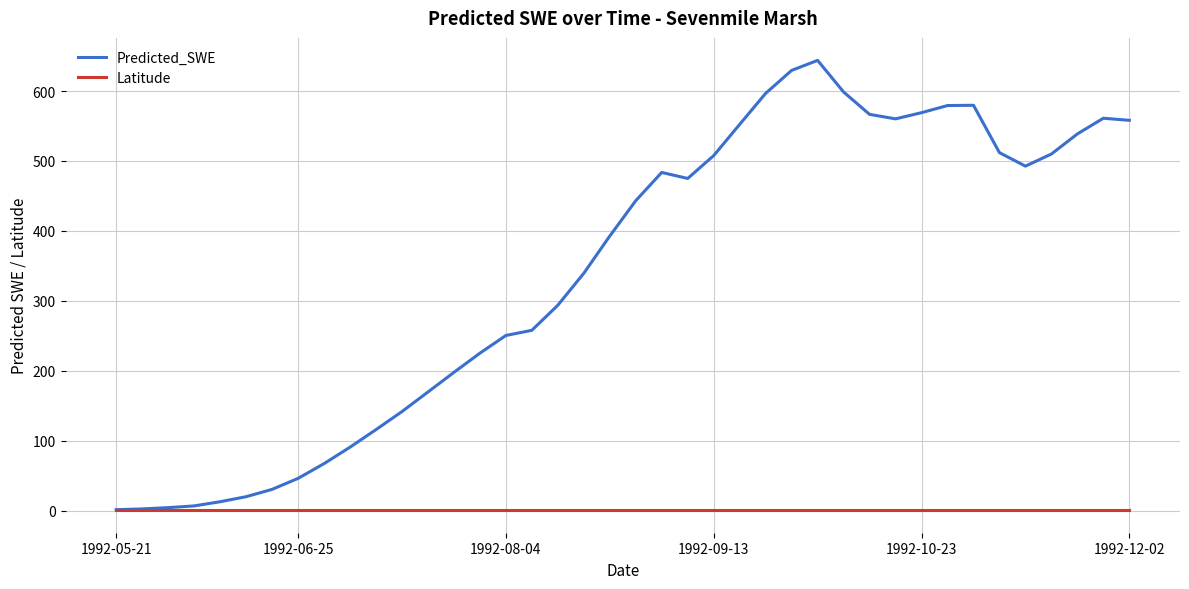

What is the minimum value for Predicted_SWE?

1.4